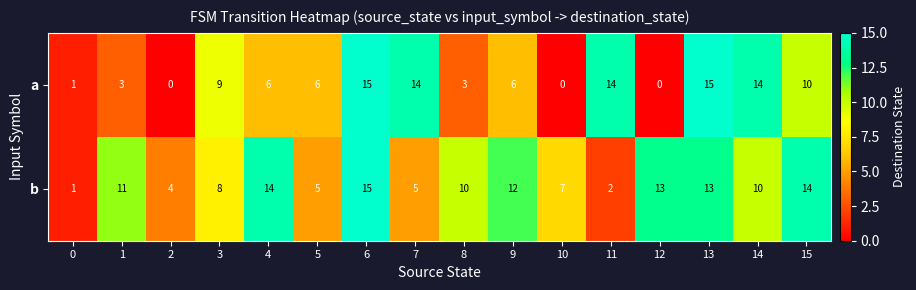

What is the maximum value shown in the chart?

15